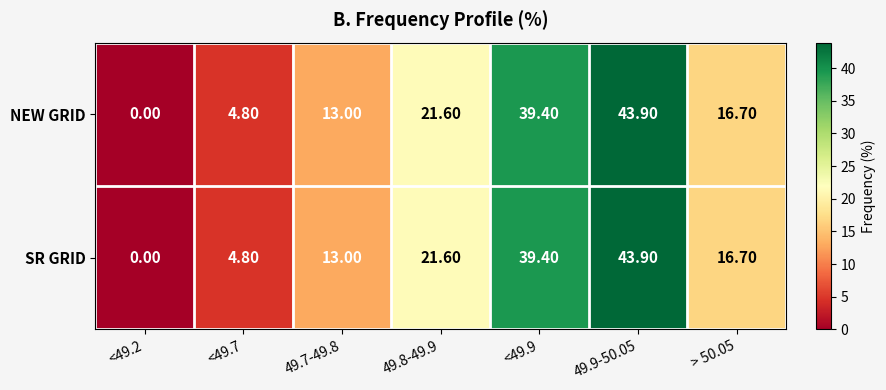

How many series are shown in this chart?

2